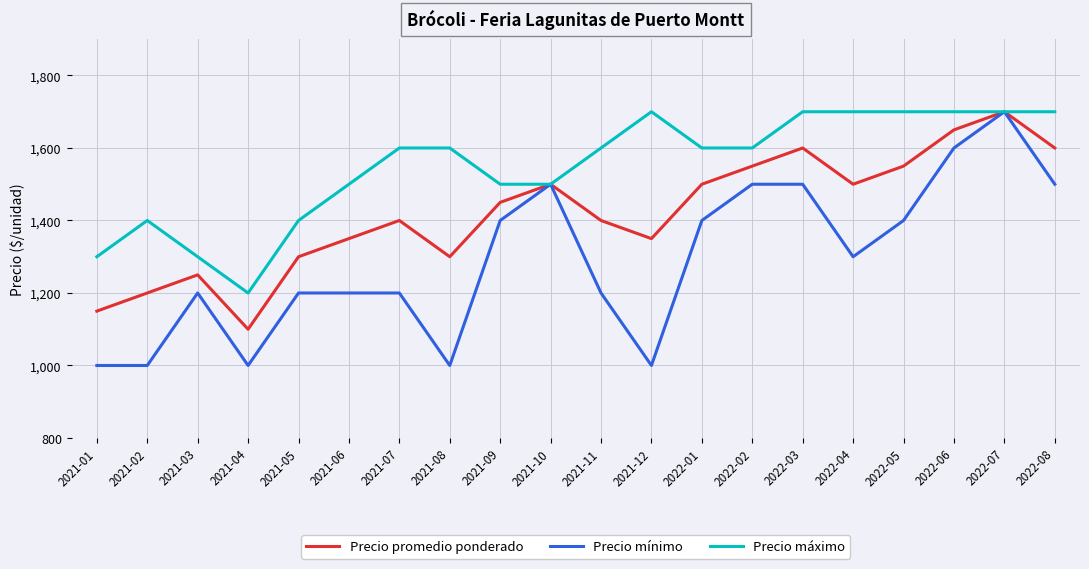

Where is the first local maximum for Precio máximo?

2021-02